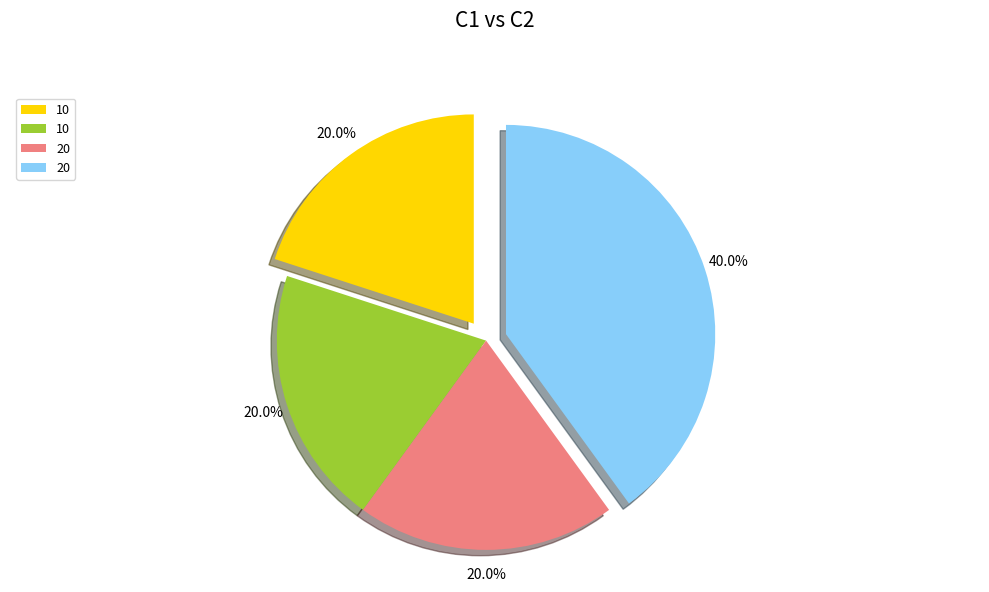

Does any single category account for the majority?

No